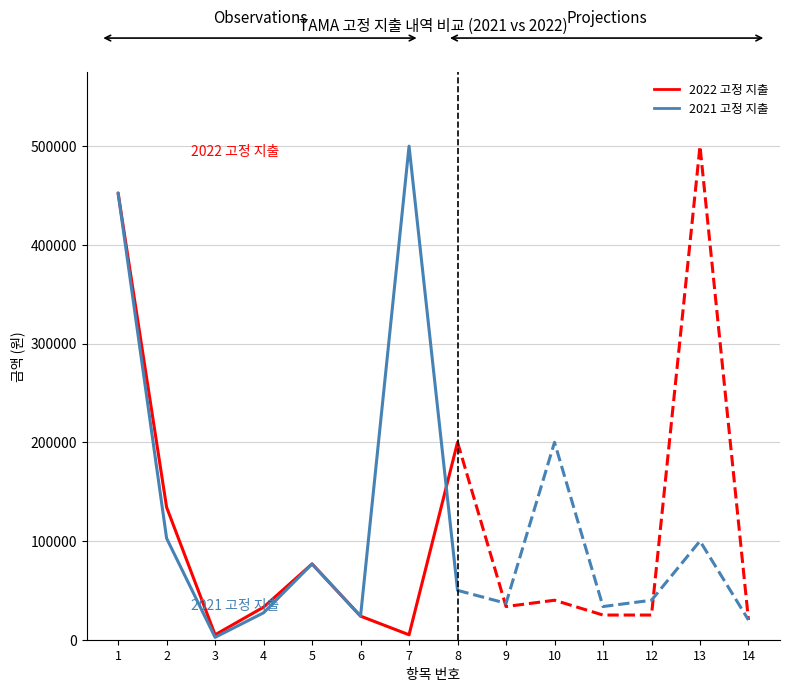

In 2022 고정 지출, how many points are higher than both neighbors (excluding endpoints)?

1